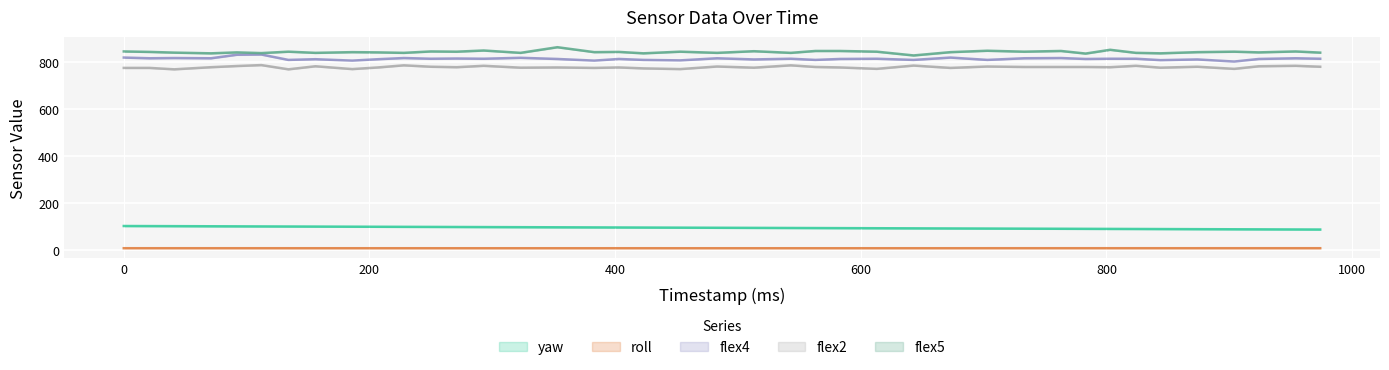

Which series changed the most between 353 and 383?

flex5